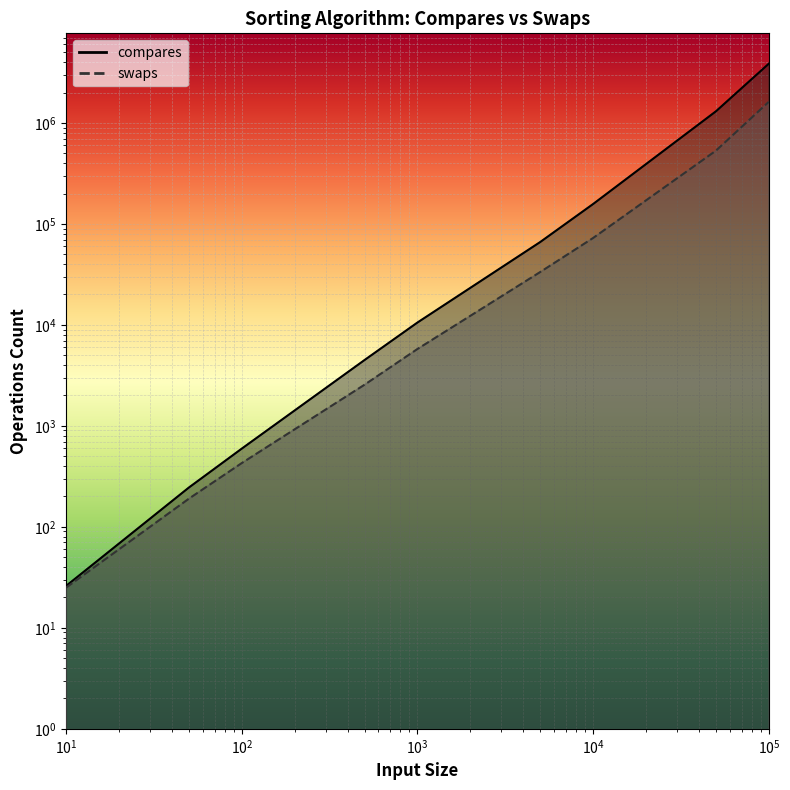

What is the minimum value for compares?

26